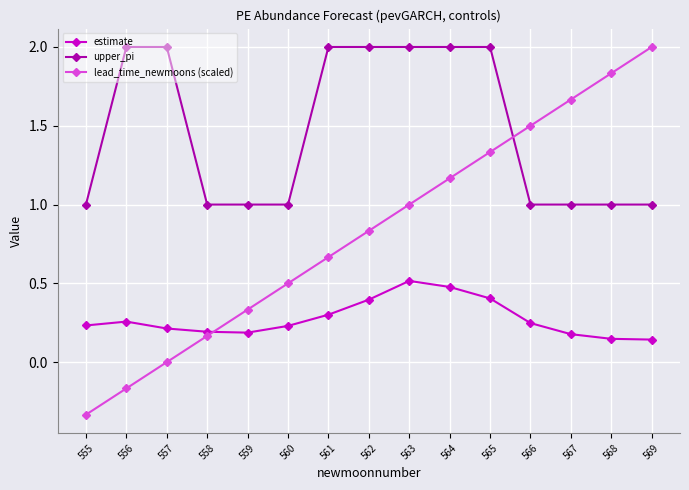

How many intersections are there between lead_time_newmoons (scaled) and upper_pi?

1